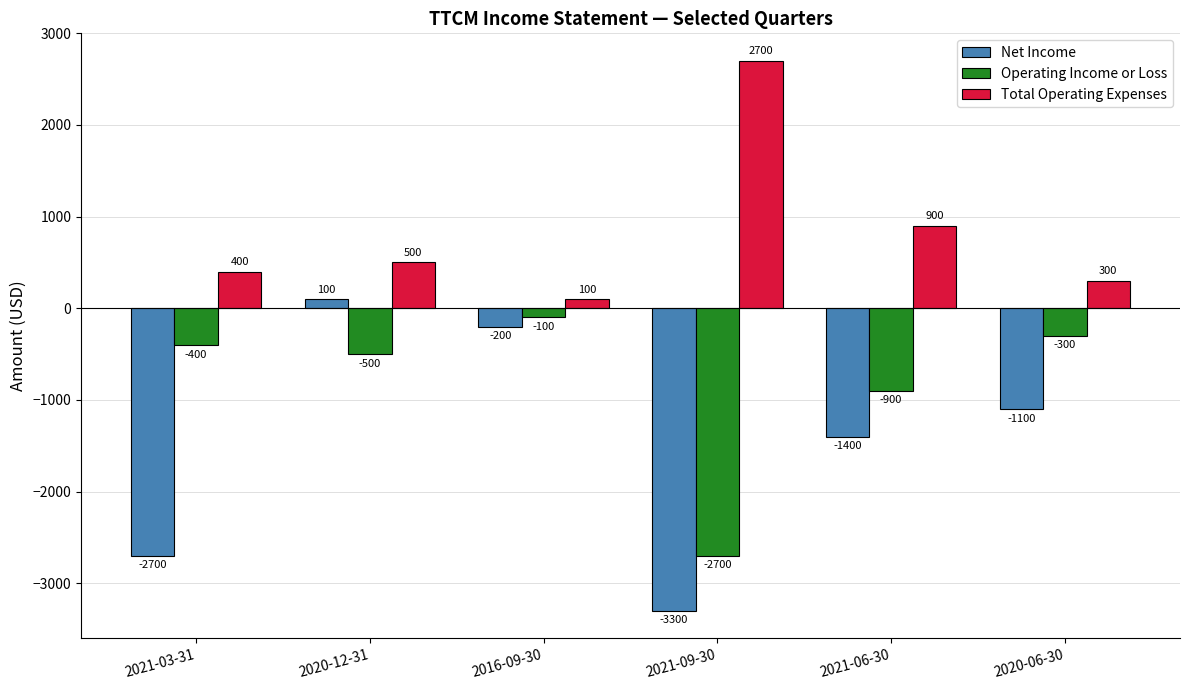

The Operating Income or Loss series shows -75 at 2020-06-30. True or false?

False